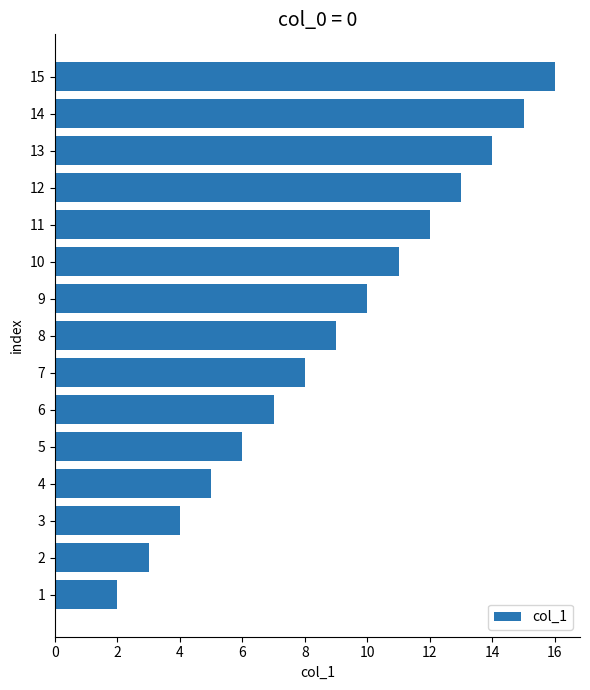

Reading top to bottom, what are all the values shown in this chart?

16	15	14	13	12	11	10	9	8	7	6	5	4	3	2